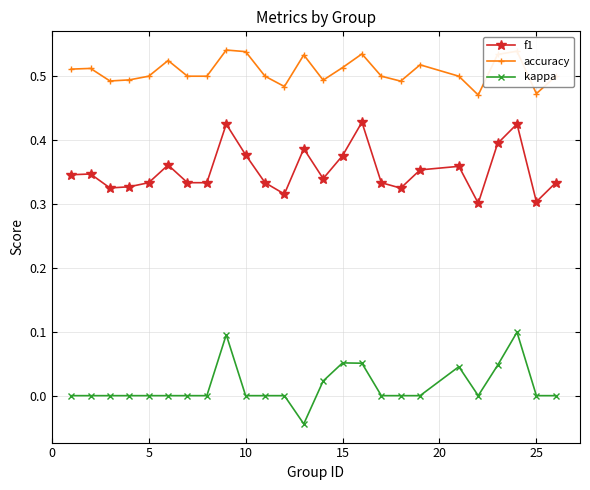

True or false: f1 and kappa intersect in this chart.

False